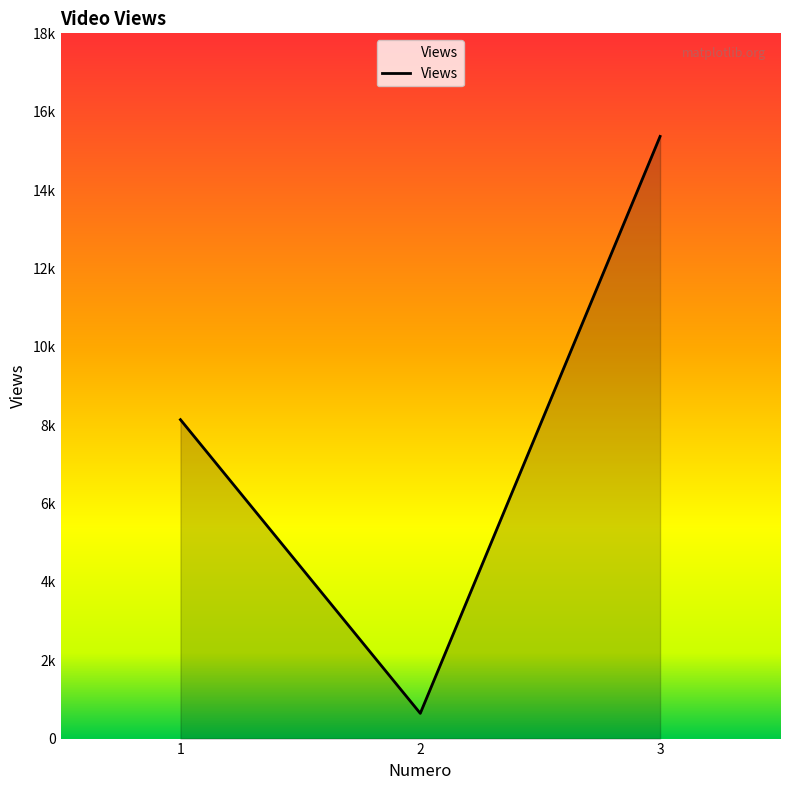

Does the chart have visible grid lines?

No